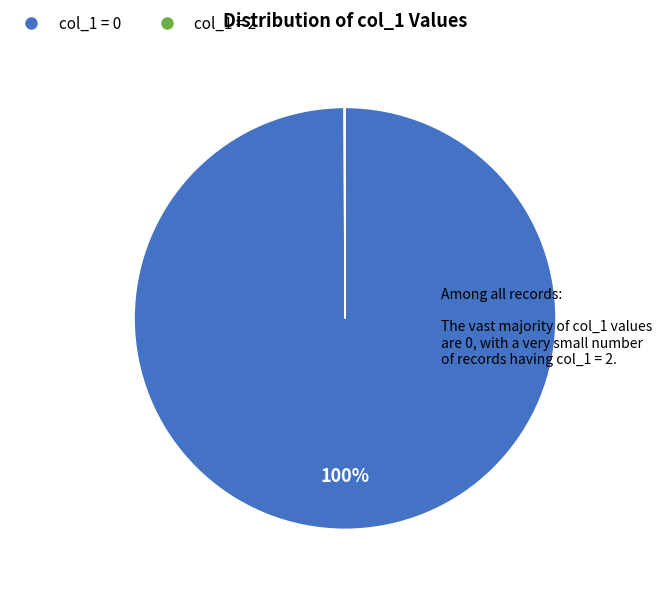

Is there any slice that represents more than half of the pie?

Yes